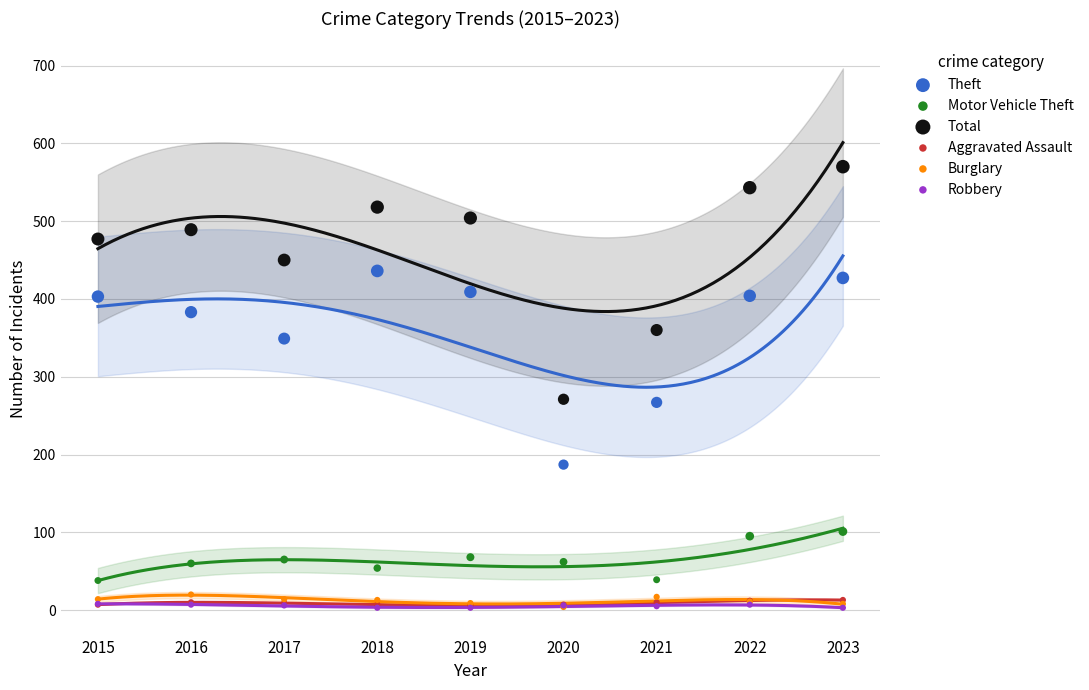

What are all the series names shown in the legend?

Theft, Motor Vehicle Theft, Total, Aggravated Assault, Burglary, Robbery